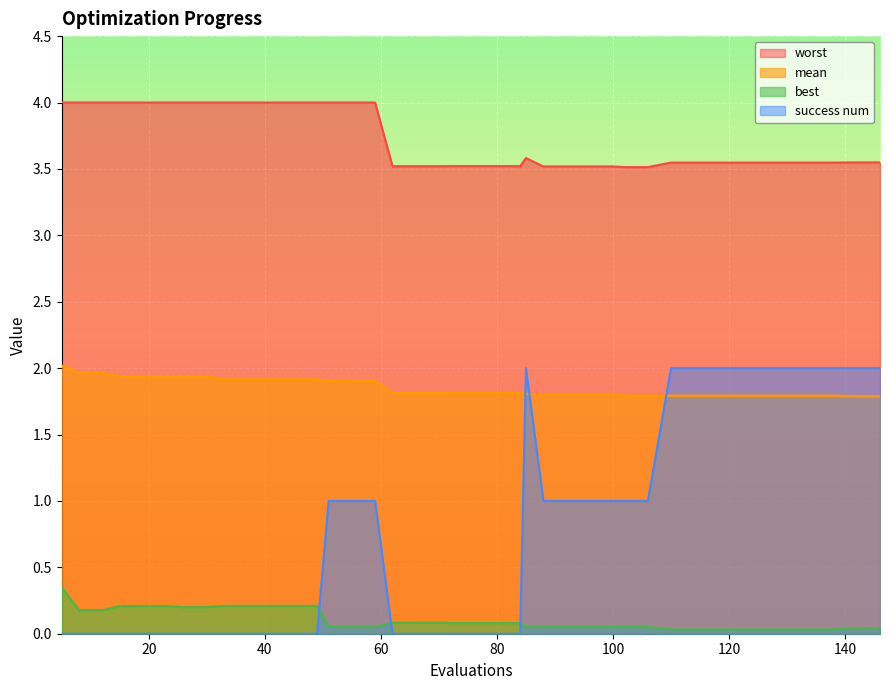

What is the minimum value for mean?

1.8